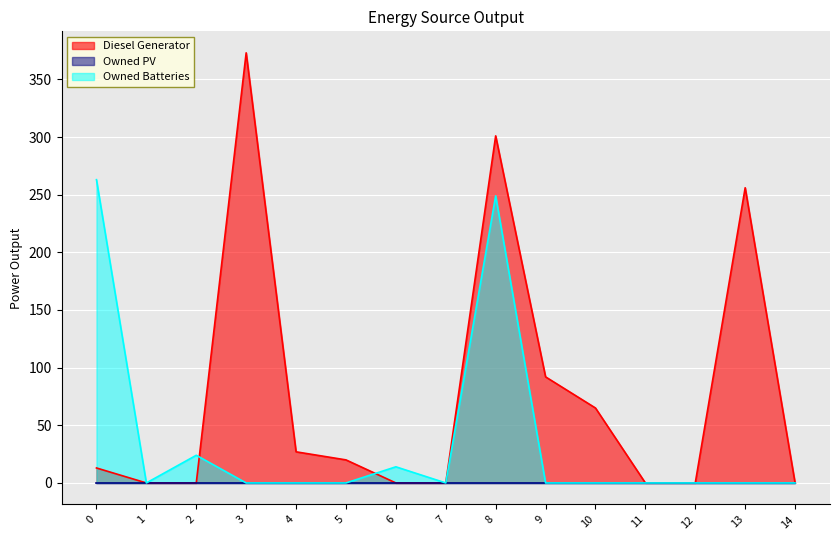

The Owned Batteries series shows -136 at 12. True or false?

False